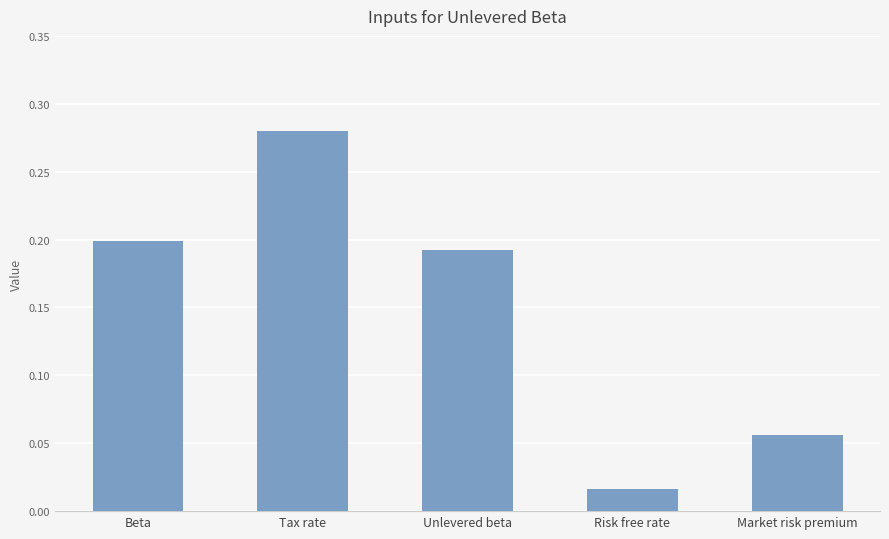

Which label corresponds to the largest value in the chart?

Tax rate